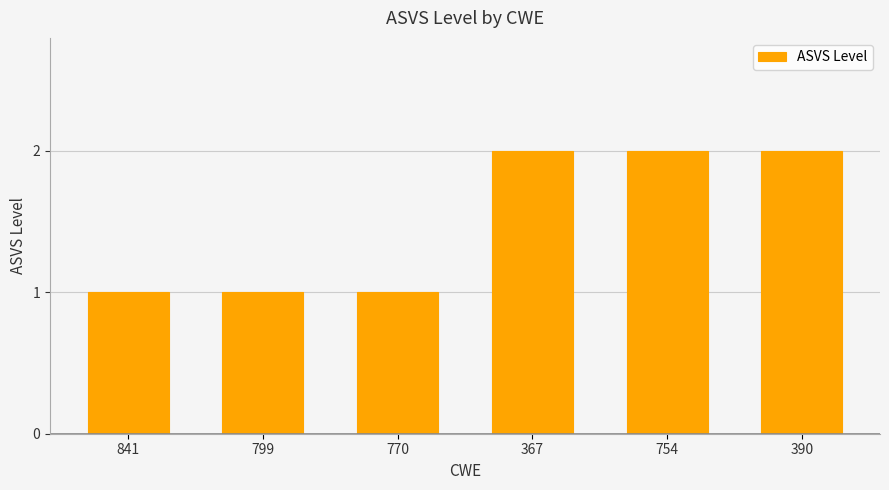

What is the maximum value shown in the chart?

2